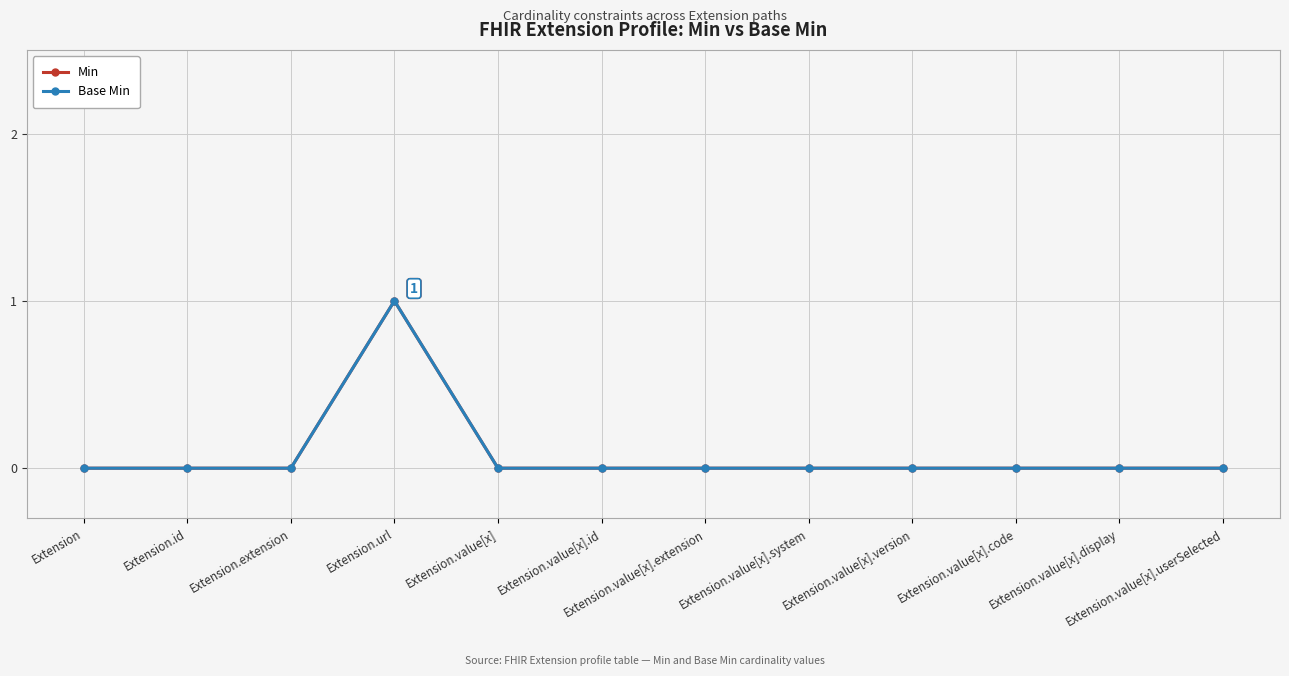

Is this an area chart (filled region under the line)?

No